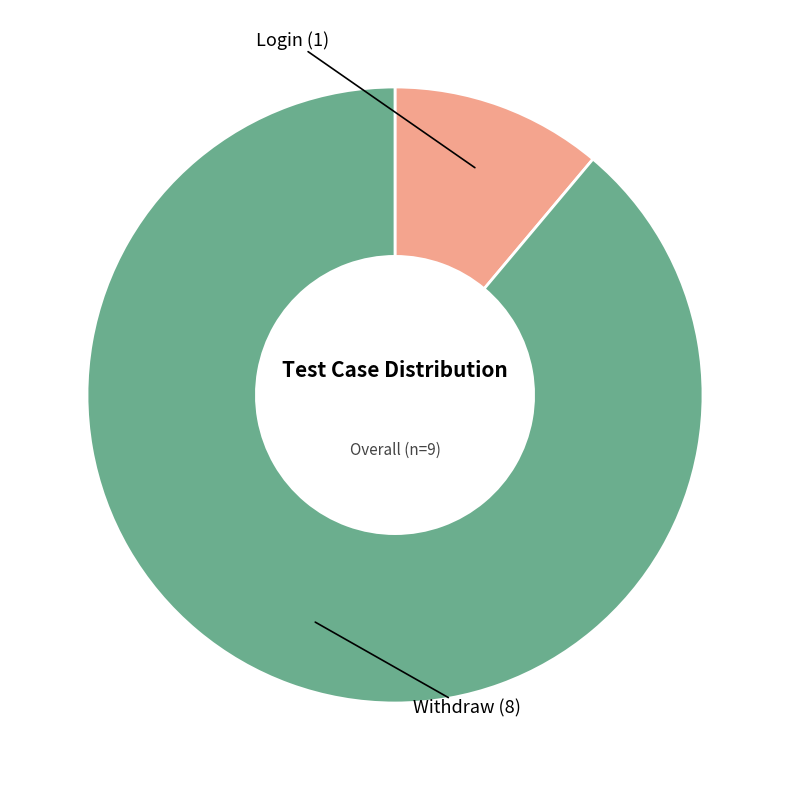

Is there a majority slice in this chart?

Yes